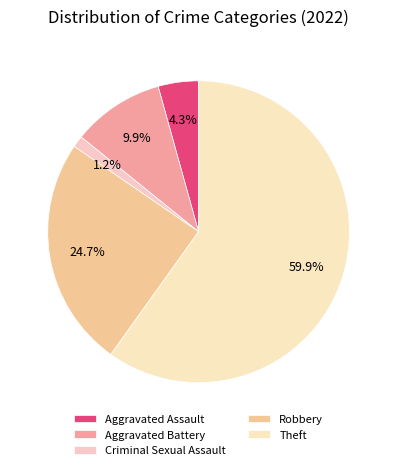

To the nearest percent, what is the difference between the Criminal Sexual Assault and Aggravated Battery slice percentages?

9%